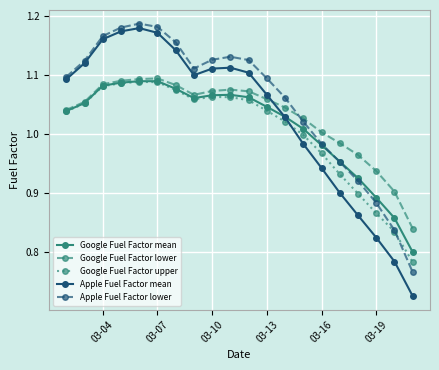

Which series has the widest spread of values?

Apple Fuel Factor mean